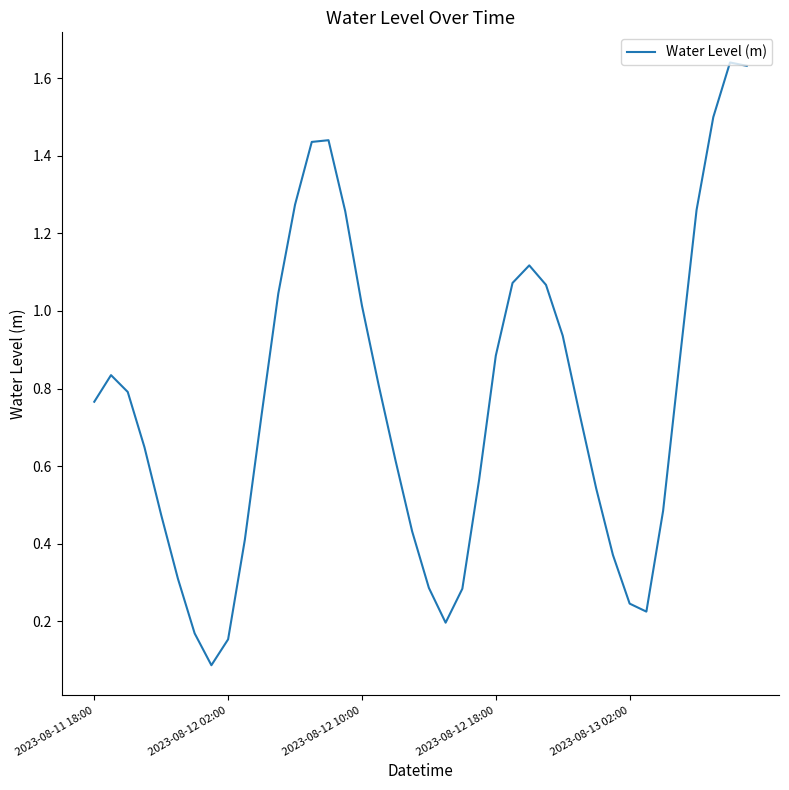

What is the average value?

0.8